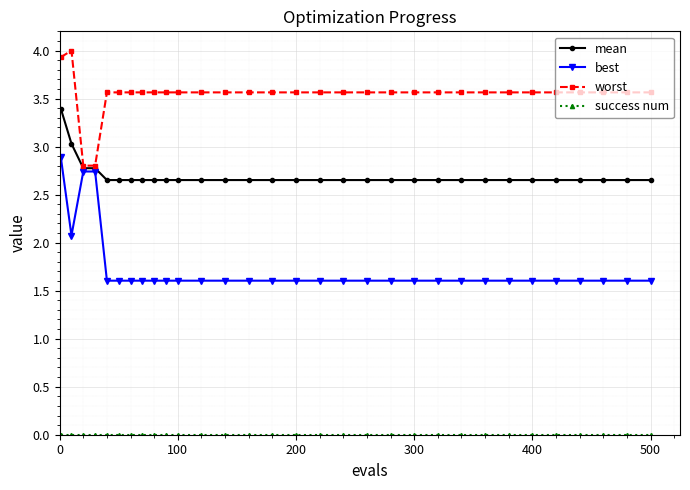

How many series are shown in this chart?

4